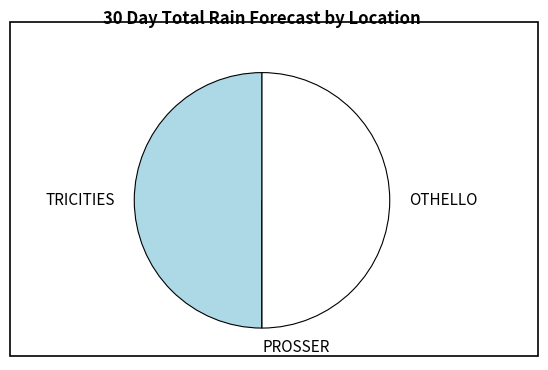

The OTHELLO slice represents 60% of the pie. True or false?

False